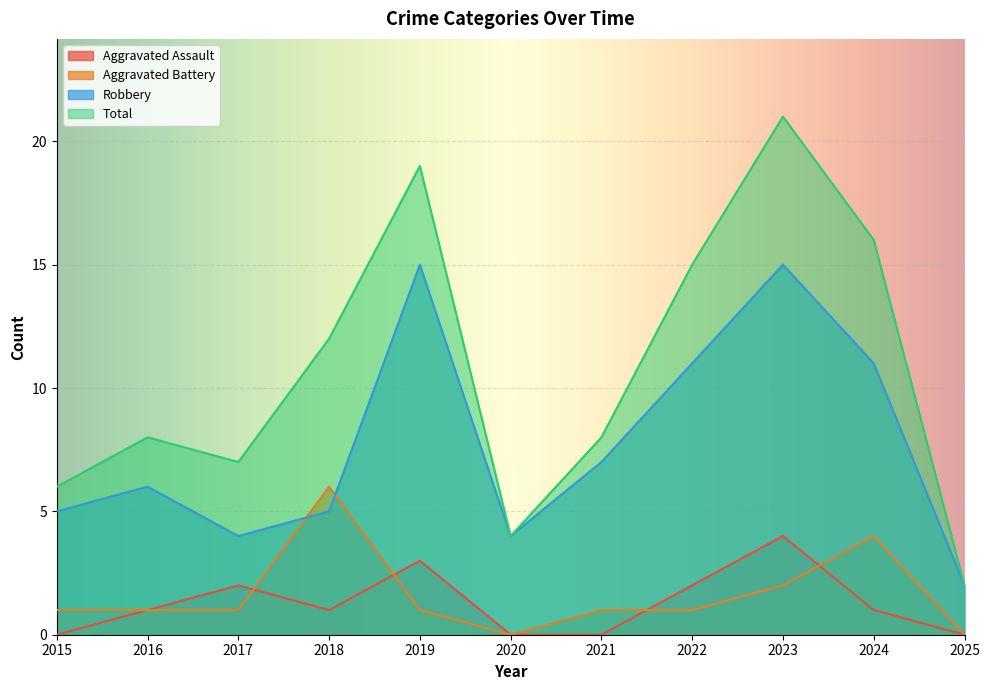

How many lines are shown in the chart?

4